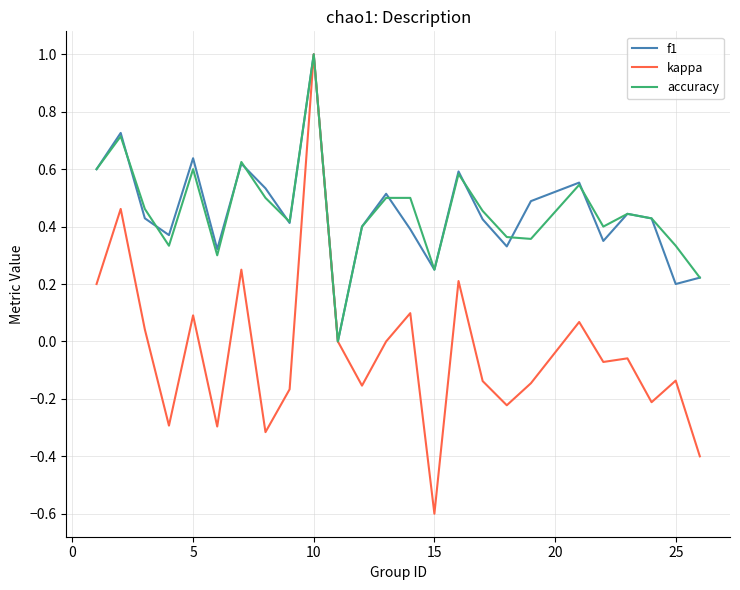

Which series has the widest spread of values?

kappa